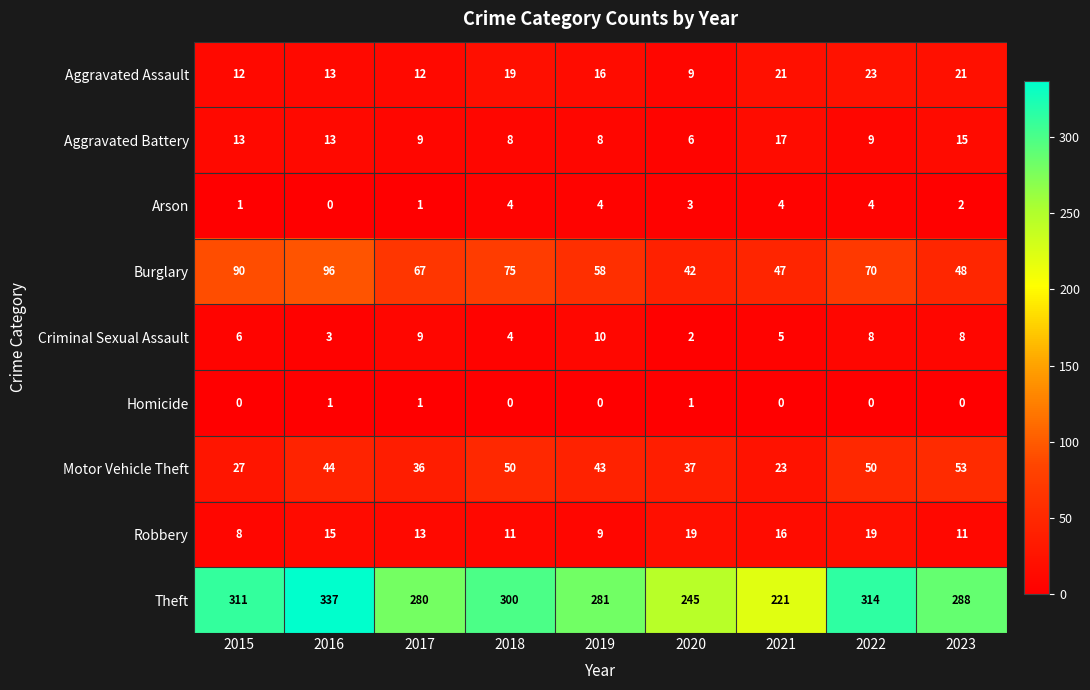

What is the difference between the maximum and minimum values in the Aggravated Assault series?

14